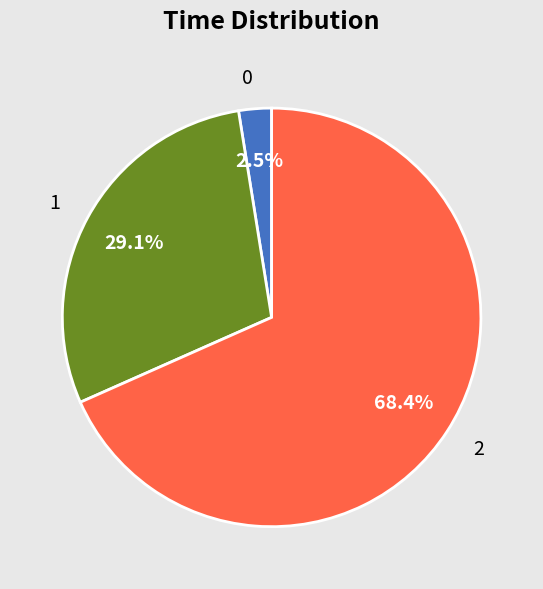

Does any single category account for the majority?

Yes